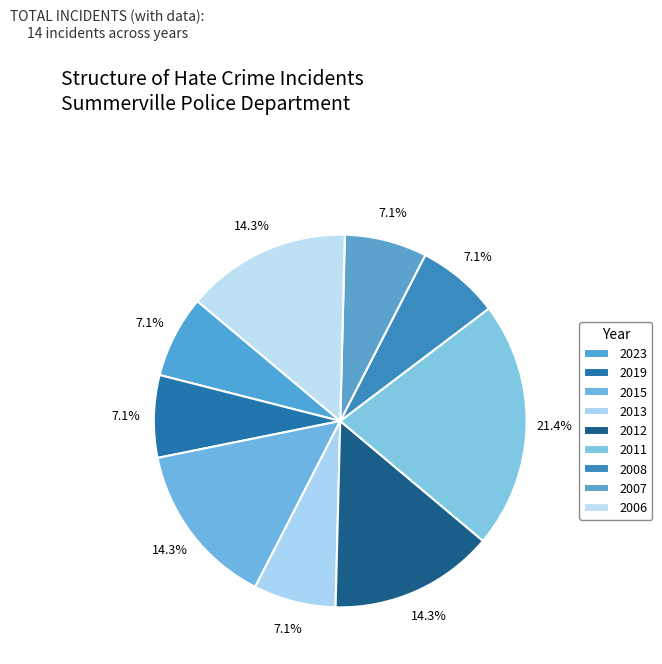

To the nearest percent, what percentage of the pie is 2019?

7%